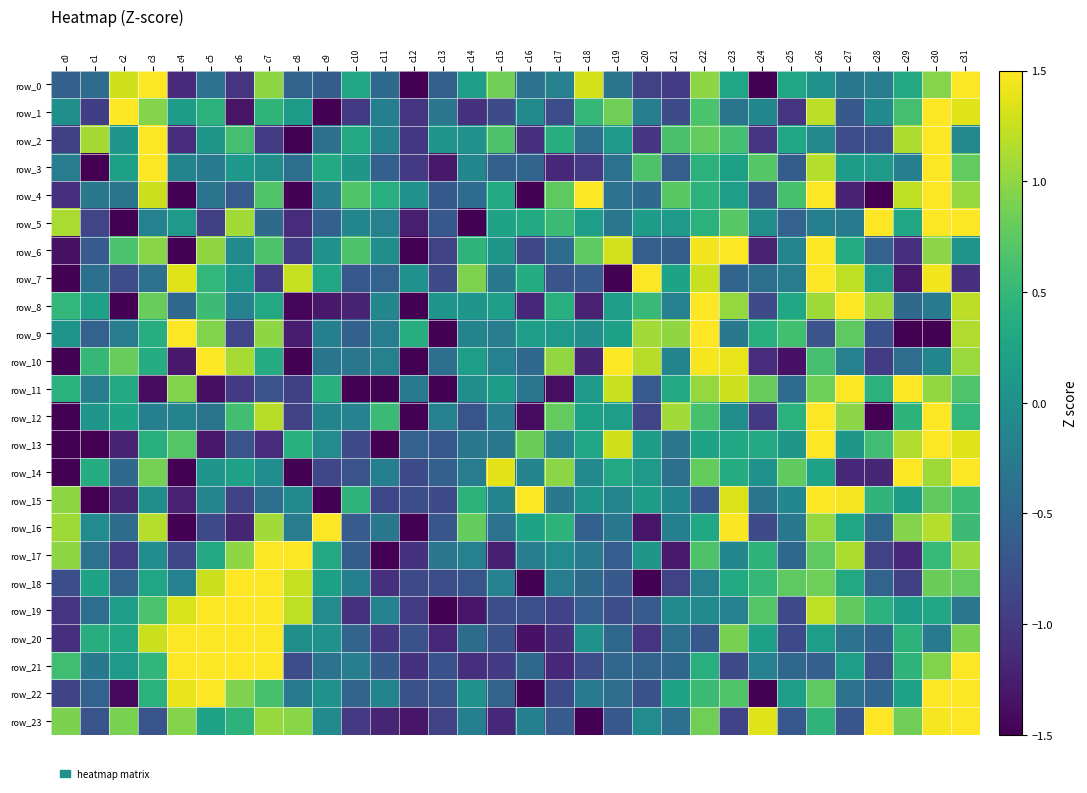

Reading left to right, what are all the values shown in this chart?

row_0: c0=-0.6	c1=-0.4	c2=1.3	c3=2.1	c4=-1.1	c5=-0.4	c6=-1.0	c7=1.0	c8=-0.5	c9=-0.6	c10=0.3	c11=-0.5	c12=-1.9	c13=-0.6	c14=0.2	c15=0.9	c16=-0.4	c17=-0.2	c18=1.3	c19=-0.3	c20=-0.9	c21=-1.0	c22=1.0	c23=0.3	c24=-1.7	c25=0.3	c26=0.0	c27=-0.3	c28=-0.2	c29=0.3	c30=1.0	c31=2.7
row_1: c0=-0.0	c1=-0.9	c2=2.0	c3=0.9	c4=0.2	c5=0.4	c6=-1.3	c7=0.5	c8=0.1	c9=-1.6	c10=-1.0	c11=-0.2	c12=-1.0	c13=-0.3	c14=-1.1	c15=-0.8	c16=-0.1	c17=-0.8	c18=0.5	c19=0.8	c20=-0.2	c21=-0.8	c22=0.6	c23=-0.3	c24=-0.1	c25=-1.0	c26=1.2	c27=-0.7	c28=-0.1	c29=0.6	c30=3.1	c31=1.4
row_2: c0=-0.9	c1=1.1	c2=0.1	c3=3.2	c4=-1.1	c5=0.1	c6=0.6	c7=-1.0	c8=-2.1	c9=-0.4	c10=0.3	c11=-0.2	c12=-1.0	c13=0.1	c14=0.0	c15=0.7	c16=-1.1	c17=0.4	c18=-0.4	c19=0.1	c20=-1.0	c21=0.6	c22=0.8	c23=0.6	c24=-1.0	c25=0.3	c26=-0.1	c27=-0.8	c28=-0.8	c29=1.1	c30=1.9	c31=-0.1
row_3: c0=-0.2	c1=-1.8	c2=0.2	c3=2.6	c4=-0.2	c5=-0.2	c6=0.1	c7=-0.0	c8=-0.4	c9=0.3	c10=0.1	c11=-0.6	c12=-1.0	c13=-1.3	c14=-0.1	c15=-0.6	c16=-0.5	c17=-1.2	c18=-1.0	c19=-0.4	c20=0.7	c21=-0.6	c22=0.4	c23=0.2	c24=0.7	c25=-0.6	c26=1.2	c27=0.1	c28=0.1	c29=-0.2	c30=3.4	c31=0.8
row_4: c0=-1.1	c1=-0.3	c2=-0.3	c3=1.3	c4=-1.7	c5=-0.4	c6=-0.6	c7=0.7	c8=-1.7	c9=-0.2	c10=0.7	c11=0.4	c12=0.0	c13=-0.7	c14=-0.4	c15=0.3	c16=-1.7	c17=0.8	c18=1.6	c19=-0.4	c20=-0.5	c21=0.7	c22=0.4	c23=0.2	c24=-0.8	c25=0.6	c26=1.9	c27=-1.2	c28=-1.5	c29=1.2	c30=1.6	c31=1.0
row_5: c0=1.1	c1=-0.9	c2=-1.7	c3=-0.2	c4=0.1	c5=-0.9	c6=1.1	c7=-0.5	c8=-1.1	c9=-0.6	c10=-0.1	c11=-0.2	c12=-1.2	c13=-0.7	c14=-2.3	c15=0.2	c16=0.3	c17=0.5	c18=0.2	c19=-0.3	c20=0.2	c21=0.1	c22=0.4	c23=0.7	c24=-0.0	c25=-0.6	c26=-0.2	c27=-0.3	c28=2.1	c29=0.3	c30=2.5	c31=1.8
row_6: c0=-1.4	c1=-0.6	c2=0.7	c3=1.0	c4=-1.8	c5=1.0	c6=-0.1	c7=0.7	c8=-1.0	c9=0.0	c10=0.7	c11=-0.0	c12=-1.9	c13=-0.9	c14=0.5	c15=0.1	c16=-0.8	c17=-0.4	c18=0.8	c19=1.3	c20=-0.6	c21=-0.6	c22=1.5	c23=2.3	c24=-1.2	c25=-0.1	c26=1.5	c27=0.3	c28=-0.6	c29=-1.1	c30=1.0	c31=0.0
row_7: c0=-1.6	c1=-0.4	c2=-0.8	c3=-0.4	c4=1.4	c5=0.5	c6=0.1	c7=-1.0	c8=1.2	c9=0.3	c10=-0.7	c11=-0.6	c12=0.0	c13=-0.8	c14=0.9	c15=-0.3	c16=0.4	c17=-0.7	c18=-0.6	c19=-1.8	c20=2.3	c21=0.2	c22=1.2	c23=-0.5	c24=-0.4	c25=-0.2	c26=1.9	c27=1.2	c28=0.2	c29=-1.3	c30=1.4	c31=-1.1
row_8: c0=0.5	c1=0.2	c2=-1.9	c3=0.8	c4=-0.5	c5=0.6	c6=-0.2	c7=0.3	c8=-1.4	c9=-1.3	c10=-1.2	c11=-0.1	c12=-1.9	c13=0.1	c14=0.1	c15=0.2	c16=-1.2	c17=0.4	c18=-1.2	c19=0.2	c20=0.5	c21=-0.2	c22=1.8	c23=1.0	c24=-0.8	c25=0.3	c26=1.1	c27=2.3	c28=1.1	c29=-0.5	c30=-0.3	c31=1.2
row_9: c0=0.0	c1=-0.6	c2=-0.2	c3=0.4	c4=1.6	c5=0.9	c6=-0.9	c7=1.0	c8=-1.3	c9=-0.2	c10=-0.6	c11=-0.2	c12=0.4	c13=-1.5	c14=-0.2	c15=-0.2	c16=0.2	c17=0.1	c18=-0.0	c19=0.2	c20=1.1	c21=1.0	c22=2.3	c23=-0.3	c24=0.4	c25=0.6	c26=-0.7	c27=0.8	c28=-0.7	c29=-2.4	c30=-2.2	c31=1.1
row_10: c0=-1.6	c1=0.5	c2=0.8	c3=0.4	c4=-1.3	c5=1.6	c6=1.1	c7=0.4	c8=-1.5	c9=-0.3	c10=-0.3	c11=-0.2	c12=-1.7	c13=-0.4	c14=0.2	c15=-0.2	c16=-0.5	c17=1.0	c18=-1.2	c19=1.8	c20=1.2	c21=-0.1	c22=1.5	c23=1.4	c24=-1.1	c25=-1.3	c26=0.6	c27=-0.2	c28=-1.0	c29=-0.4	c30=-0.1	c31=1.0
row_11: c0=0.4	c1=-0.2	c2=0.3	c3=-1.4	c4=0.9	c5=-1.4	c6=-1.0	c7=-0.7	c8=-0.9	c9=0.4	c10=-1.7	c11=-1.5	c12=-0.2	c13=-1.6	c14=-0.0	c15=0.1	c16=-0.3	c17=-1.4	c18=0.1	c19=1.2	c20=-0.6	c21=0.3	c22=1.0	c23=1.3	c24=0.8	c25=-0.4	c26=0.8	c27=2.1	c28=0.4	c29=1.5	c30=1.0	c31=0.7
row_12: c0=-1.9	c1=0.1	c2=0.2	c3=-0.2	c4=-0.2	c5=-0.4	c6=0.6	c7=1.2	c8=-0.9	c9=-0.1	c10=-0.2	c11=0.5	c12=-1.5	c13=-0.2	c14=-0.7	c15=-0.2	c16=-1.4	c17=0.8	c18=0.2	c19=0.2	c20=-0.9	c21=1.1	c22=0.6	c23=-0.0	c24=-1.0	c25=0.4	c26=1.9	c27=1.0	c28=-2.3	c29=0.4	c30=2.4	c31=0.5
row_13: c0=-1.6	c1=-1.8	c2=-1.2	c3=0.4	c4=0.7	c5=-1.3	c6=-0.7	c7=-1.1	c8=0.4	c9=-0.1	c10=-0.8	c11=-1.6	c12=-0.6	c13=-0.7	c14=-0.3	c15=-0.3	c16=0.8	c17=-0.2	c18=0.3	c19=1.3	c20=0.2	c21=-0.3	c22=0.2	c23=0.3	c24=0.3	c25=0.1	c26=1.9	c27=0.1	c28=0.6	c29=1.1	c30=2.5	c31=1.4
row_14: c0=-1.7	c1=0.4	c2=-0.5	c3=0.9	c4=-1.8	c5=0.1	c6=0.2	c7=-0.0	c8=-1.8	c9=-0.9	c10=-0.7	c11=-0.2	c12=-0.8	c13=-0.6	c14=-0.2	c15=1.4	c16=-0.2	c17=1.0	c18=-0.1	c19=0.3	c20=0.1	c21=-0.4	c22=0.8	c23=0.4	c24=0.0	c25=0.8	c26=0.2	c27=-1.2	c28=-1.2	c29=2.1	c30=1.1	c31=2.5
row_15: c0=1.0	c1=-1.6	c2=-1.2	c3=-0.0	c4=-1.2	c5=-0.1	c6=-0.9	c7=-0.4	c8=-0.1	c9=-2.0	c10=0.5	c11=-0.8	c12=-0.8	c13=-0.8	c14=0.4	c15=-0.1	c16=2.6	c17=-0.3	c18=0.1	c19=-0.1	c20=0.1	c21=-0.1	c22=-0.7	c23=1.3	c24=-0.3	c25=-0.1	c26=2.4	c27=1.5	c28=0.4	c29=0.2	c30=0.8	c31=0.5
row_16: c0=1.1	c1=-0.1	c2=-0.4	c3=1.2	c4=-2.4	c5=-0.8	c6=-1.2	c7=1.1	c8=-0.2	c9=2.4	c10=-0.6	c11=-0.3	c12=-1.8	c13=-0.7	c14=0.8	c15=-0.4	c16=0.2	c17=0.4	c18=-0.6	c19=-0.3	c20=-1.3	c21=-0.2	c22=0.3	c23=1.5	c24=-0.8	c25=-0.3	c26=1.0	c27=0.3	c28=-0.5	c29=0.9	c30=1.2	c31=0.6
row_17: c0=1.0	c1=-0.4	c2=-1.0	c3=-0.0	c4=-0.9	c5=0.3	c6=1.0	c7=2.3	c8=2.9	c9=0.3	c10=-0.6	c11=-1.7	c12=-1.1	c13=-0.3	c14=-0.2	c15=-1.2	c16=-0.2	c17=-0.1	c18=-0.3	c19=-0.6	c20=0.1	c21=-1.3	c22=0.7	c23=-0.1	c24=0.4	c25=-0.5	c26=0.8	c27=1.1	c28=-0.9	c29=-1.2	c30=0.5	c31=1.1
row_18: c0=-0.8	c1=0.2	c2=-0.5	c3=0.3	c4=-0.2	c5=1.3	c6=2.4	c7=2.7	c8=1.2	c9=0.2	c10=-0.2	c11=-1.1	c12=-0.8	c13=-0.8	c14=-0.7	c15=-0.2	c16=-1.9	c17=-0.2	c18=-0.5	c19=-0.7	c20=-1.5	c21=-0.9	c22=-0.2	c23=0.3	c24=0.5	c25=0.8	c26=0.8	c27=0.3	c28=-0.5	c29=-0.9	c30=0.8	c31=0.8
row_19: c0=-1.0	c1=-0.4	c2=0.2	c3=0.6	c4=1.3	c5=1.8	c6=2.1	c7=2.1	c8=1.2	c9=-0.0	c10=-1.1	c11=-0.2	c12=-1.0	c13=-2.0	c14=-1.3	c15=-0.8	c16=-0.8	c17=-0.9	c18=-0.6	c19=-0.8	c20=-0.6	c21=-0.1	c22=-0.1	c23=-0.2	c24=0.7	c25=-0.8	c26=1.2	c27=0.8	c28=0.4	c29=0.2	c30=0.3	c31=-0.3
row_20: c0=-1.1	c1=0.4	c2=0.3	c3=1.3	c4=1.8	c5=2.2	c6=2.3	c7=1.8	c8=-0.0	c9=0.0	c10=-0.5	c11=-1.0	c12=-0.8	c13=-1.2	c14=-0.4	c15=-0.8	c16=-1.3	c17=-1.1	c18=0.0	c19=-0.5	c20=-1.0	c21=-0.4	c22=-0.7	c23=0.9	c24=0.2	c25=-0.8	c26=0.2	c27=-0.4	c28=-0.6	c29=0.4	c30=-0.3	c31=0.9
row_21: c0=0.6	c1=-0.3	c2=0.1	c3=0.5	c4=1.6	c5=2.7	c6=1.8	c7=1.8	c8=-0.8	c9=-0.4	c10=-0.2	c11=-0.7	c12=-1.1	c13=-0.7	c14=-1.1	c15=-1.0	c16=-0.5	c17=-1.2	c18=-0.8	c19=-0.5	c20=-0.5	c21=-0.5	c22=0.4	c23=-0.8	c24=-0.2	c25=-0.5	c26=-0.6	c27=0.2	c28=-0.7	c29=0.5	c30=0.9	c31=2.0
row_22: c0=-0.9	c1=-0.6	c2=-1.4	c3=0.4	c4=1.4	c5=2.1	c6=0.9	c7=0.6	c8=-0.3	c9=0.0	c10=-0.5	c11=-0.1	c12=-0.8	c13=-0.7	c14=0.0	c15=-0.5	c16=-2.0	c17=-0.8	c18=-0.3	c19=-0.4	c20=-0.8	c21=0.2	c22=0.6	c23=0.7	c24=-1.5	c25=0.2	c26=0.8	c27=-0.4	c28=-0.5	c29=0.2	c30=2.2	c31=2.2
row_23: c0=0.9	c1=-0.7	c2=0.9	c3=-0.7	c4=0.9	c5=0.2	c6=0.4	c7=1.0	c8=1.0	c9=-0.1	c10=-1.0	c11=-1.2	c12=-1.3	c13=-0.9	c14=-0.2	c15=-1.2	c16=-0.2	c17=-0.6	c18=-2.3	c19=-0.7	c20=-0.1	c21=-0.4	c22=0.8	c23=-0.9	c24=1.4	c25=-0.7	c26=0.4	c27=-0.7	c28=1.8	c29=0.9	c30=1.5	c31=1.7